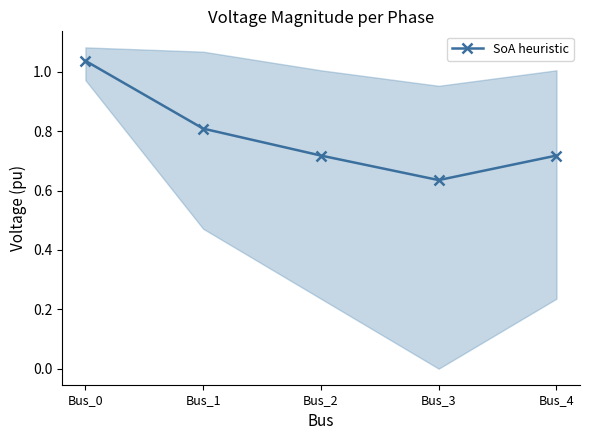

How many categories are shown in the chart?

5